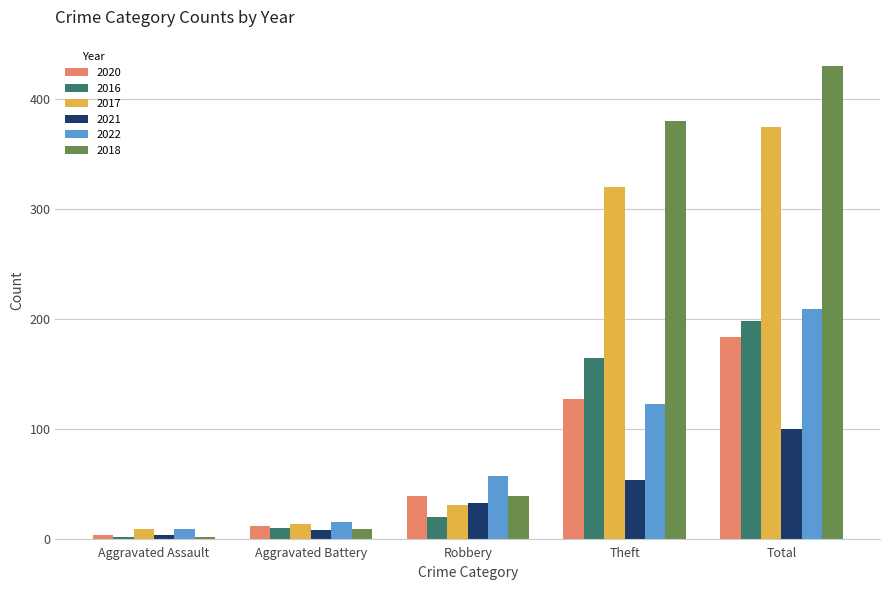

What are all the series names shown in the legend?

2020, 2016, 2017, 2021, 2022, 2018